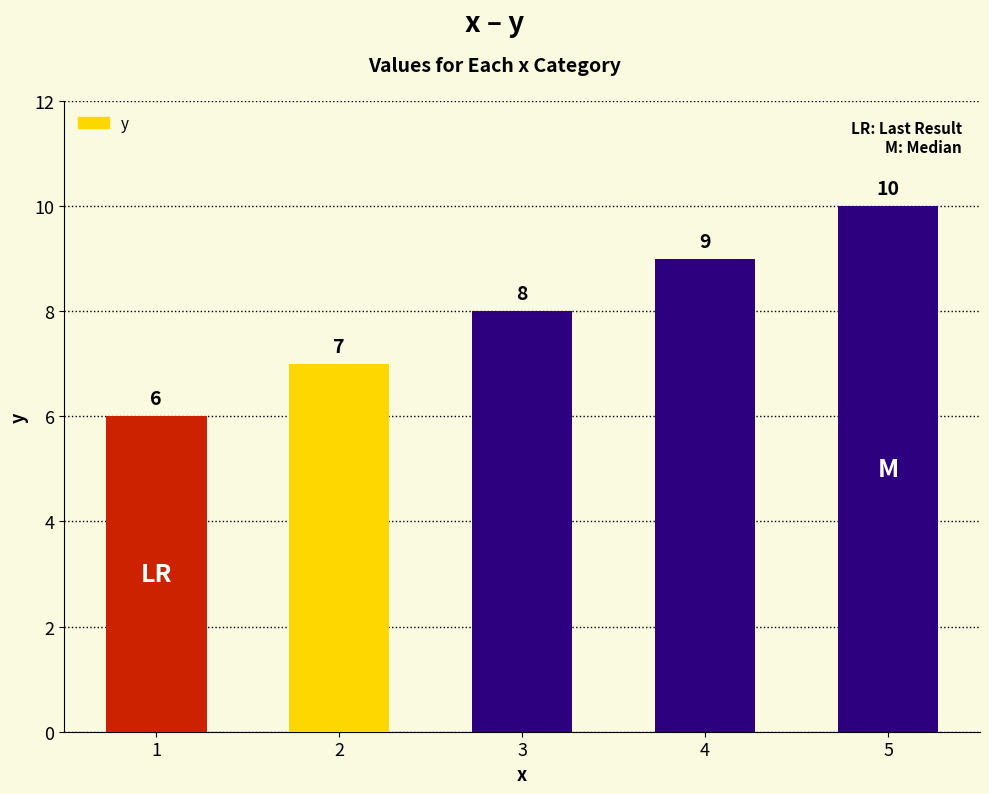

Read the value at 2.

7